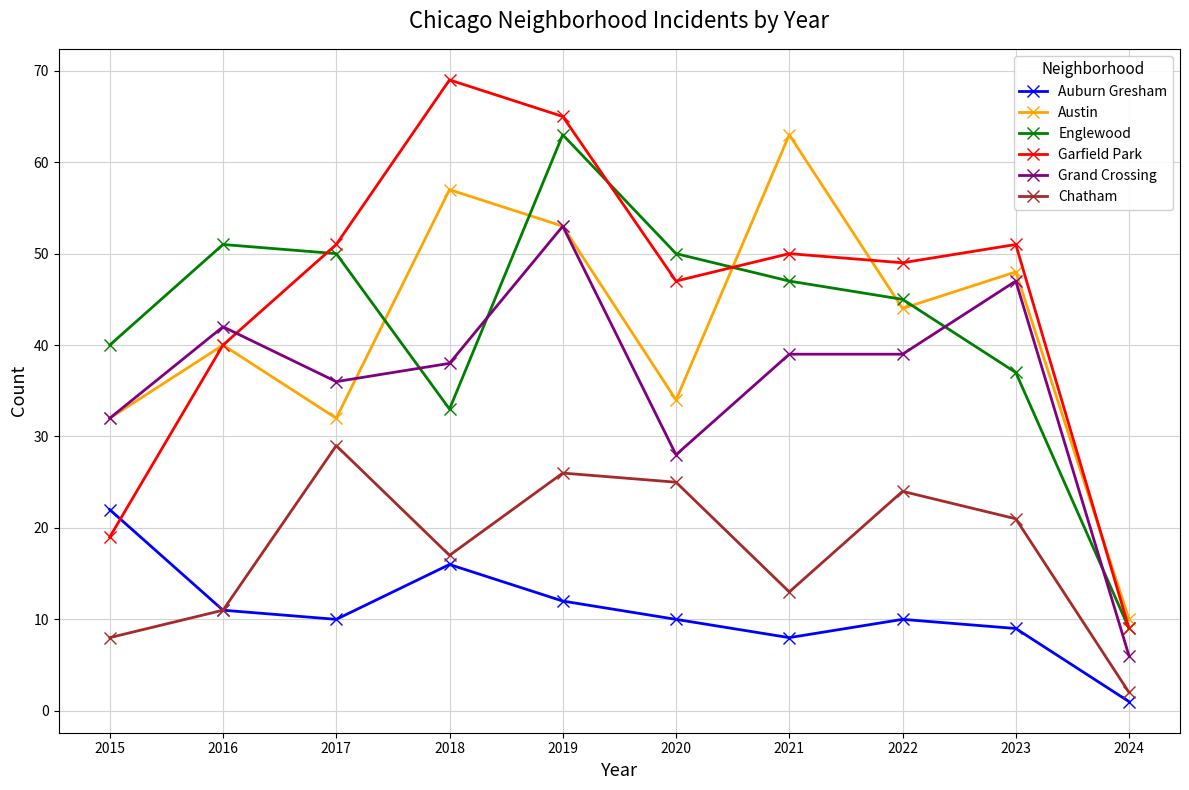

Reading left to right, extract all data points from this chart.

Auburn Gresham: 2015=22	2016=11	2017=10	2018=16	2019=12	2020=10	2021=8	2022=10	2023=9	2024=1
Austin: 2015=32	2016=40	2017=32	2018=57	2019=53	2020=34	2021=63	2022=44	2023=48	2024=10
Englewood: 2015=40	2016=51	2017=50	2018=33	2019=63	2020=50	2021=47	2022=45	2023=37	2024=9
Garfield Park: 2015=19	2016=40	2017=51	2018=69	2019=65	2020=47	2021=50	2022=49	2023=51	2024=9
Grand Crossing: 2015=32	2016=42	2017=36	2018=38	2019=53	2020=28	2021=39	2022=39	2023=47	2024=6
Chatham: 2015=8	2016=11	2017=29	2018=17	2019=26	2020=25	2021=13	2022=24	2023=21	2024=2